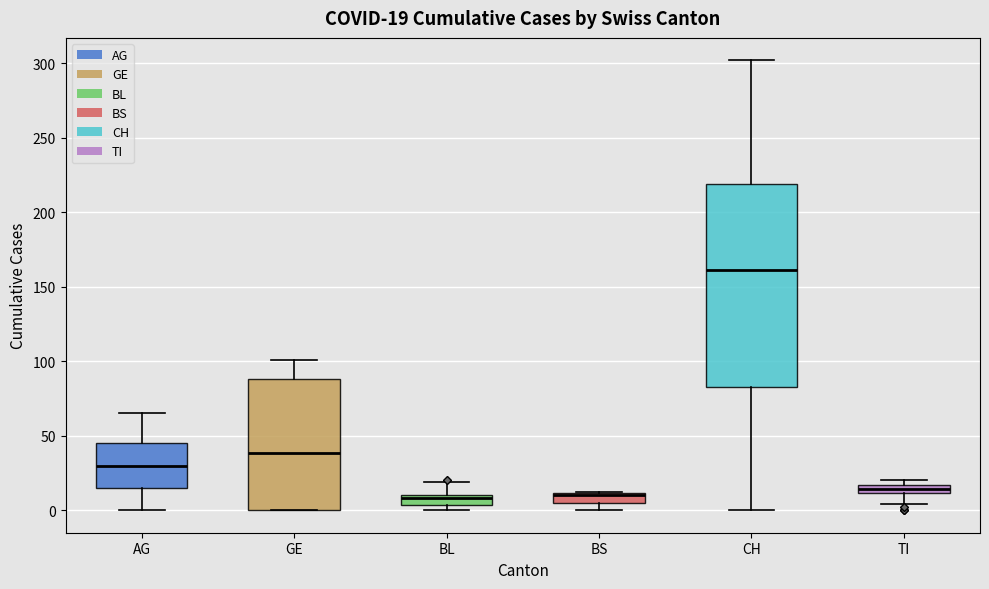

Comparing the boxes themselves (not the whiskers), which one is the tallest?

CH